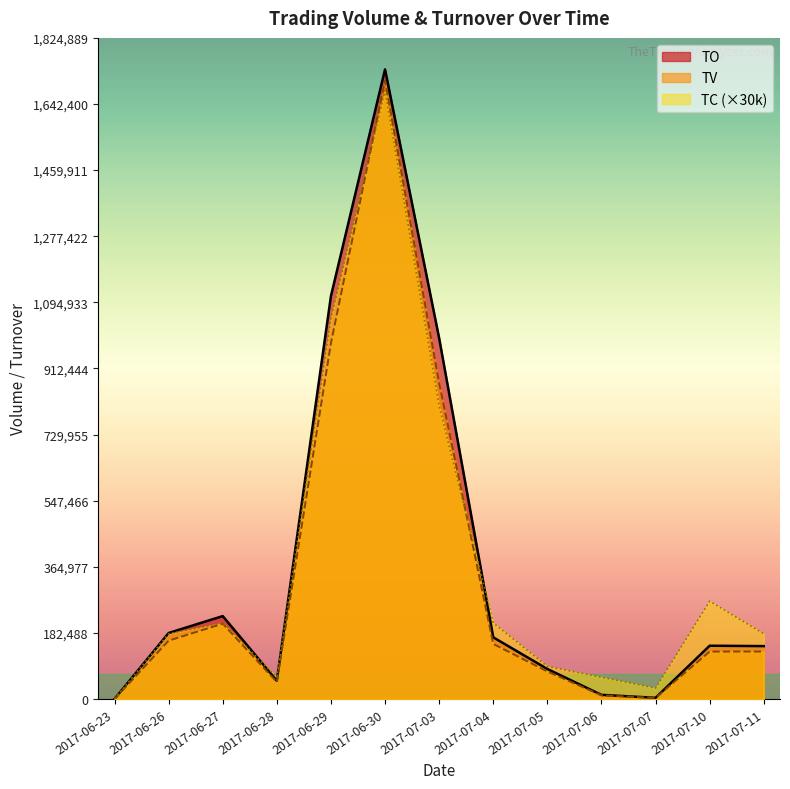

True or false: TO and TV cross at least once.

False